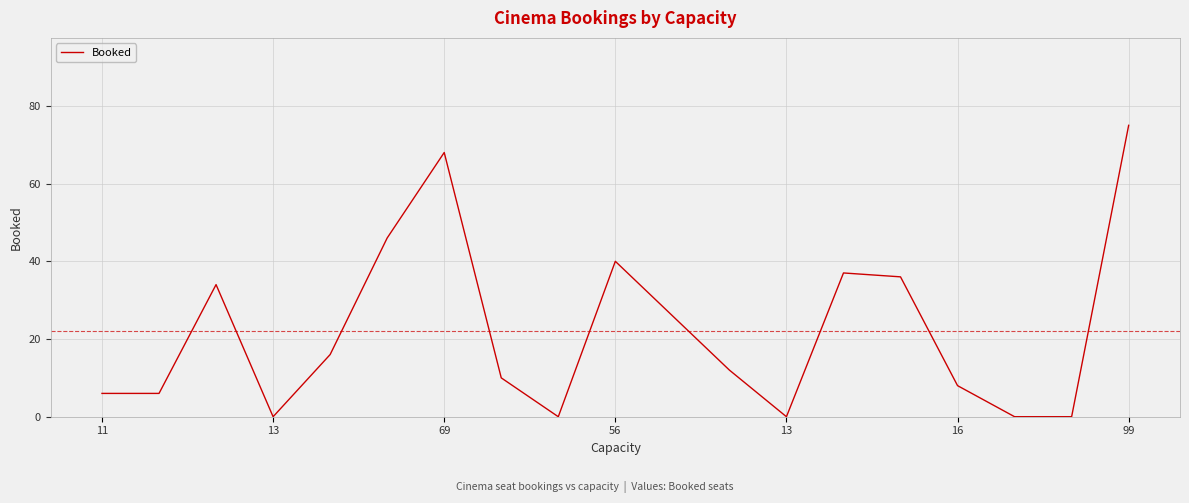

What is the maximum value shown in the chart?

75